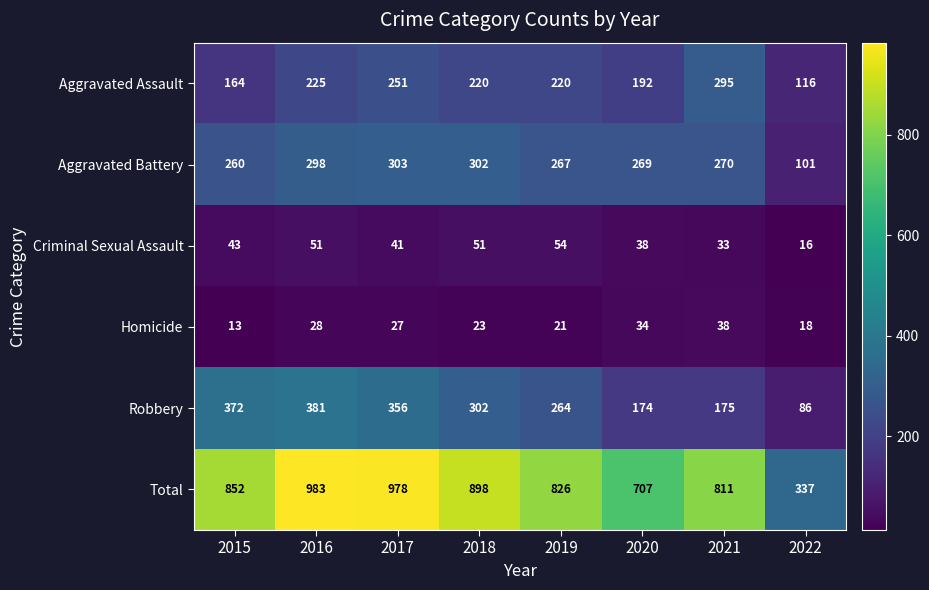

At which label does Total reach its minimum?

2022